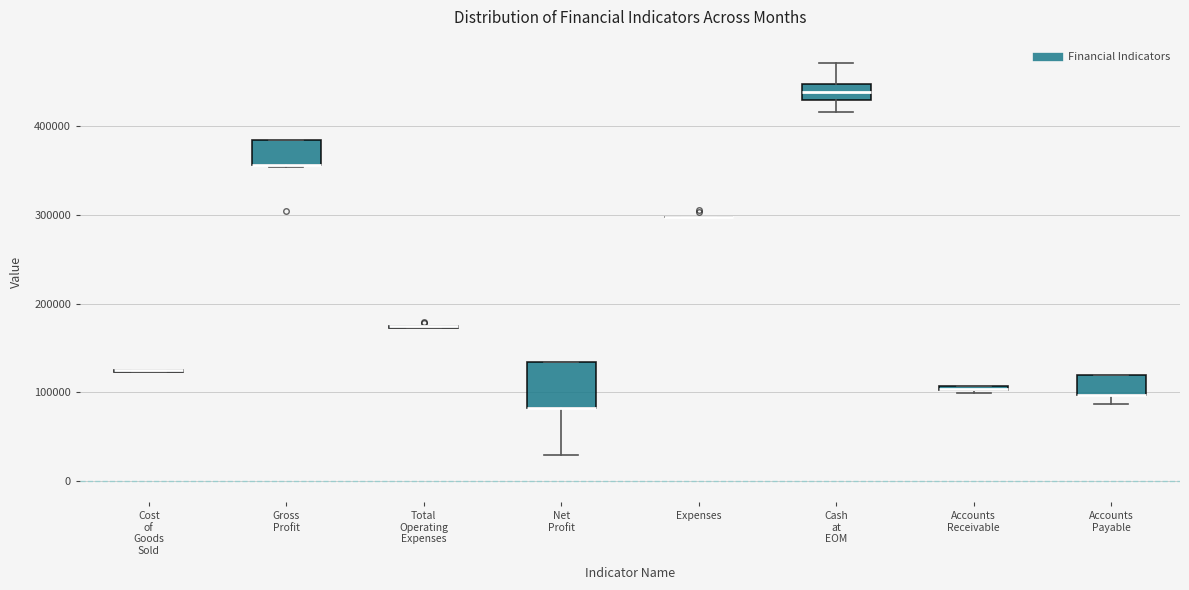

Comparing the boxes themselves (not the whiskers), which one is the tallest?

Net Profit